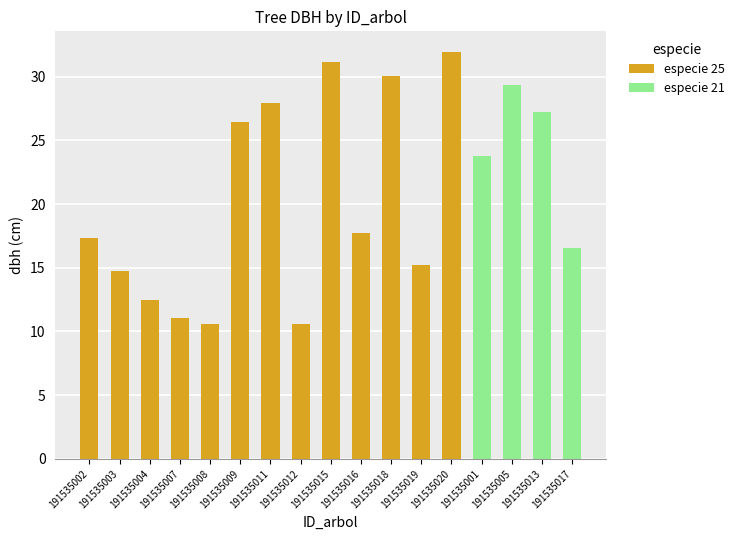

The value of h at 191535011 is 7.7. True or false?

False